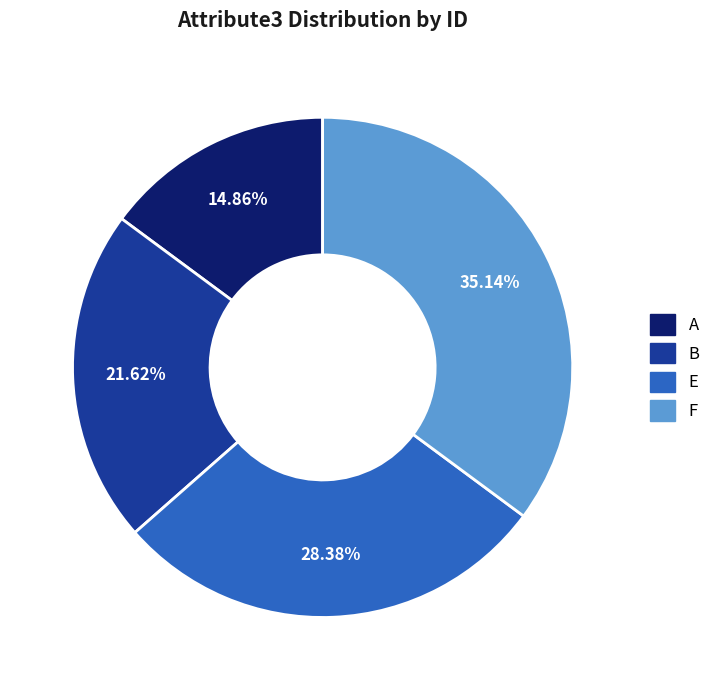

What is the smallest slice in the pie chart?

A